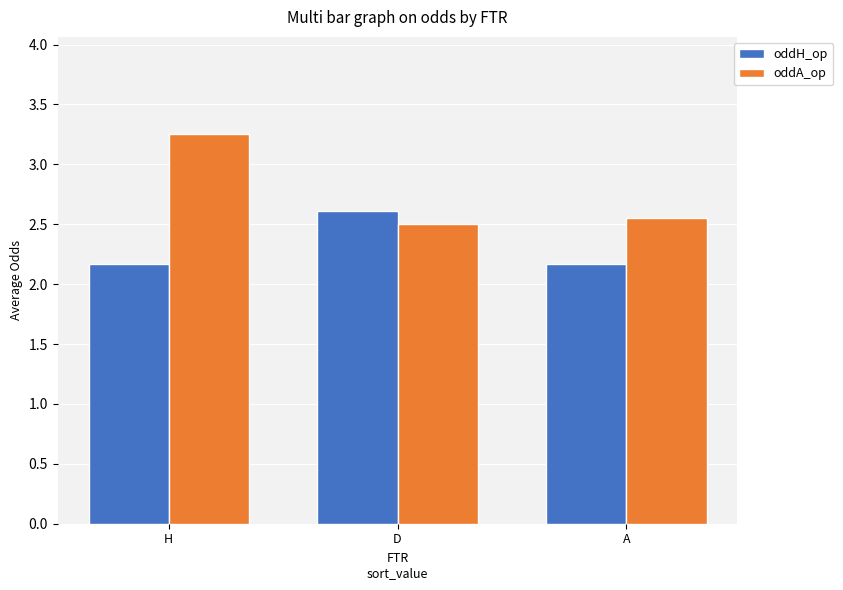

How many bars are there in each group?

2